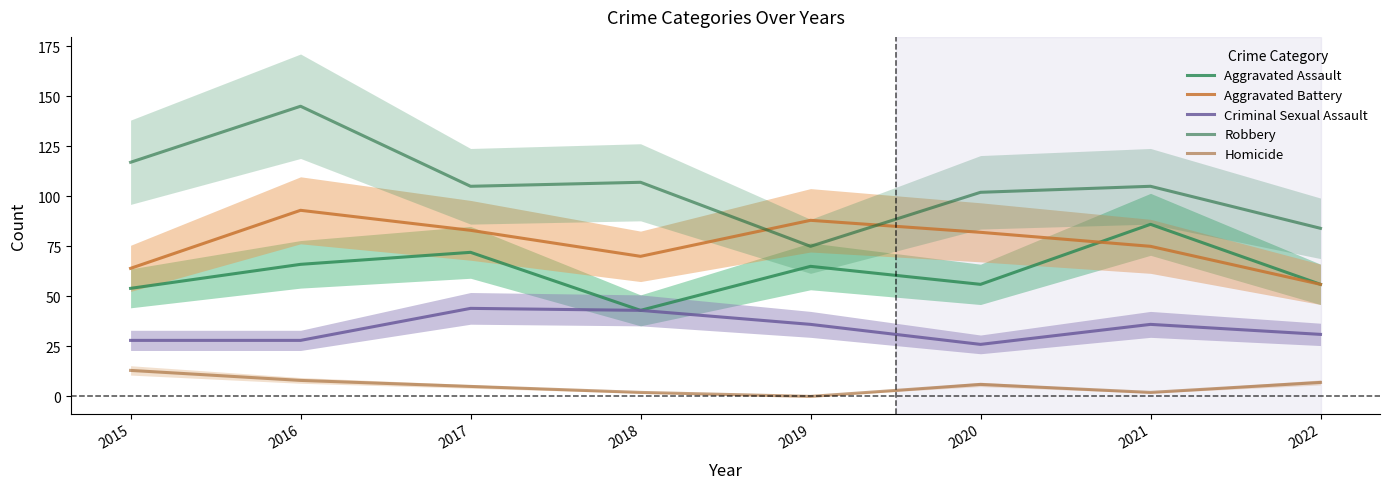

Where is the first local maximum for Criminal Sexual Assault?

2017